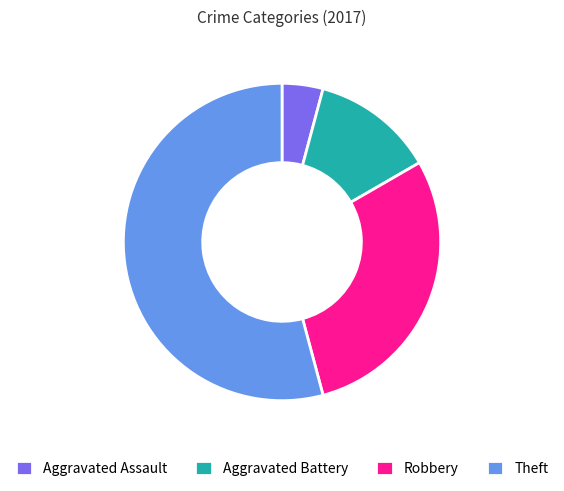

Count the number of slices in the pie.

4